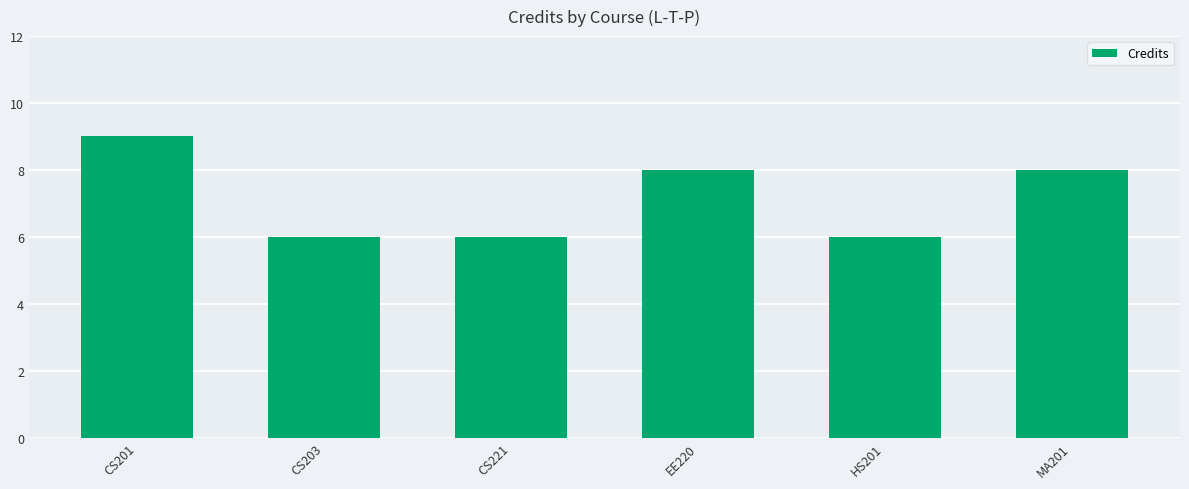

What is the approximate value at MA201?

8